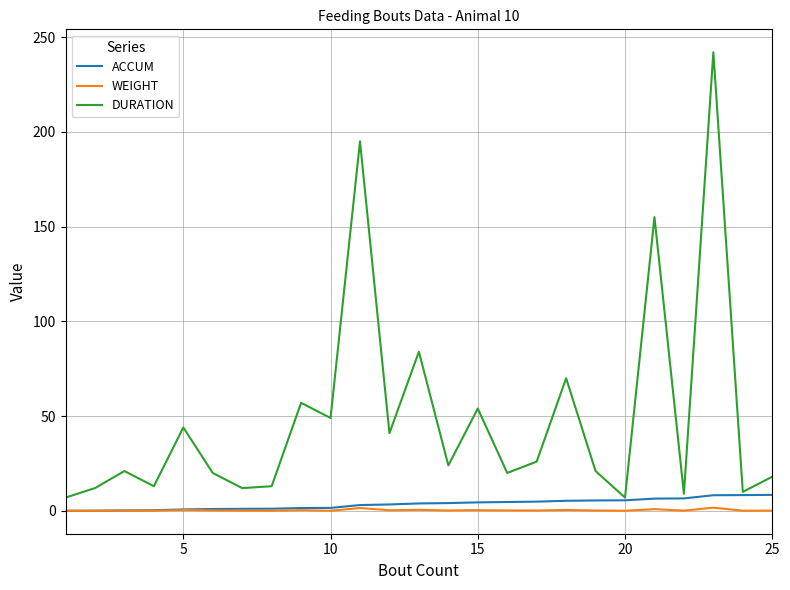

Which series has the largest total across all categories?

DURATION